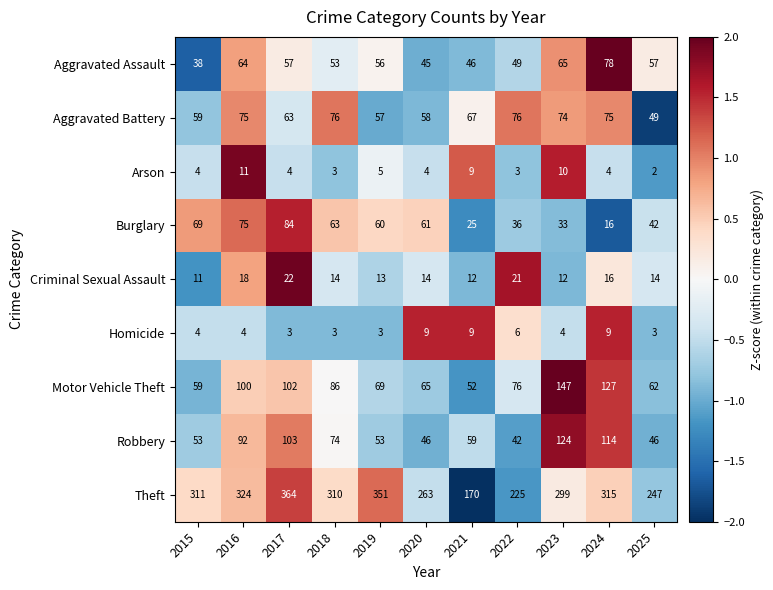

What is the total value across all series at 2022?

534